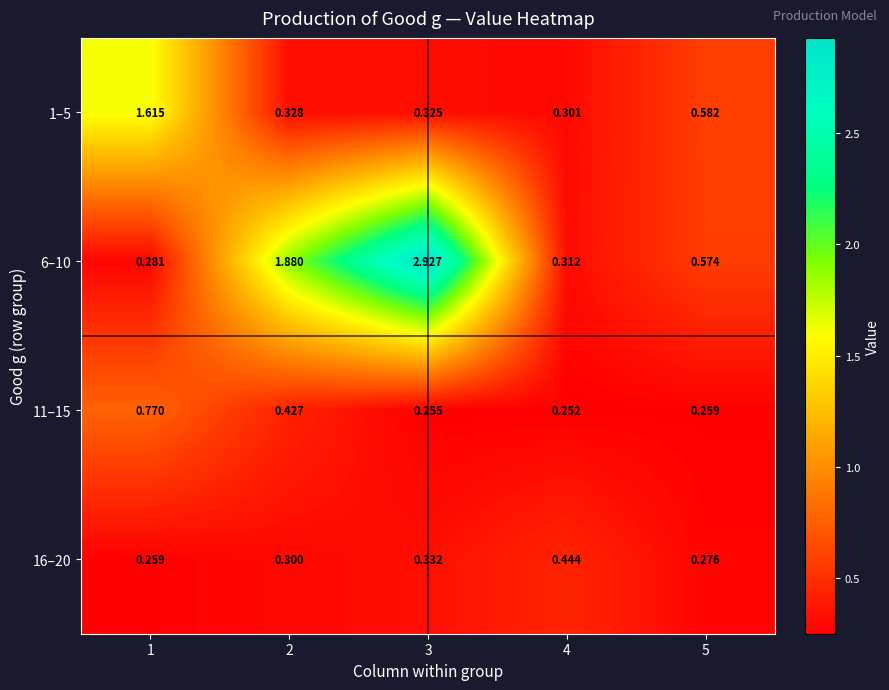

Is the value of 11–15 at 4 greater than the value of 1–5 at 5?

No